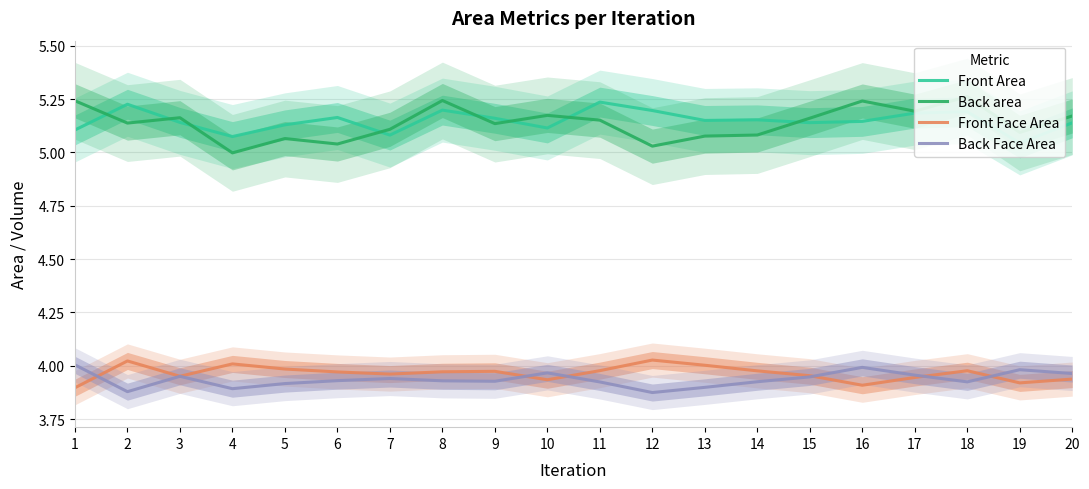

Which series has the largest total across all categories?

Front Area